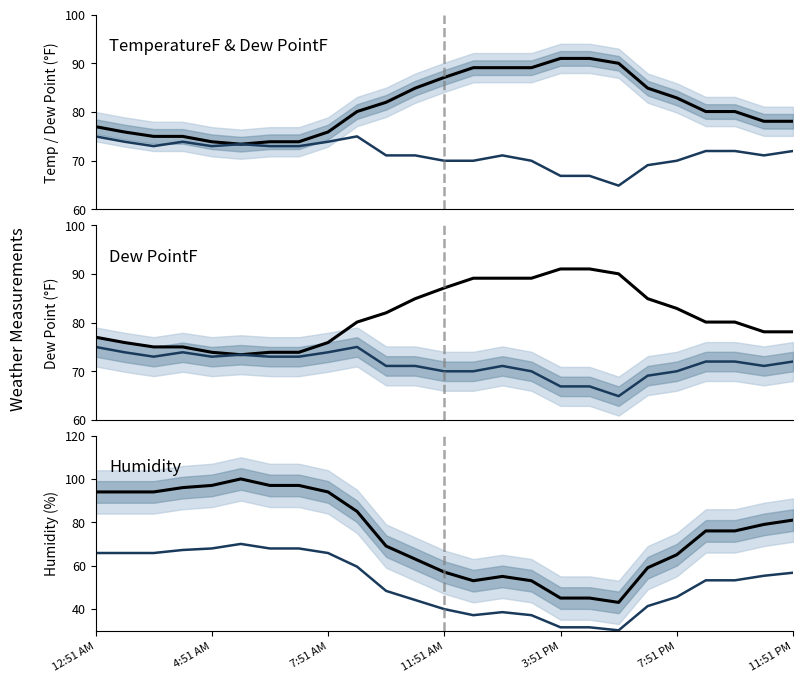

True or false: Dew PointF and Humidity intersect in this chart.

True